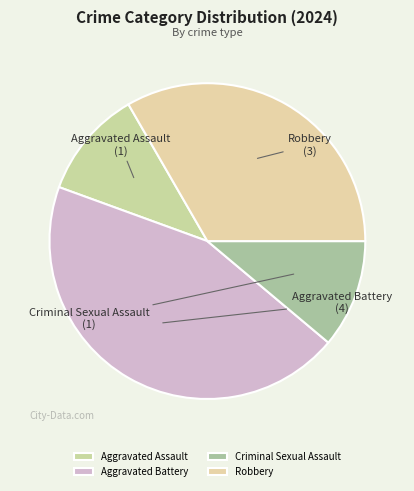

Count the number of slices in the pie.

4